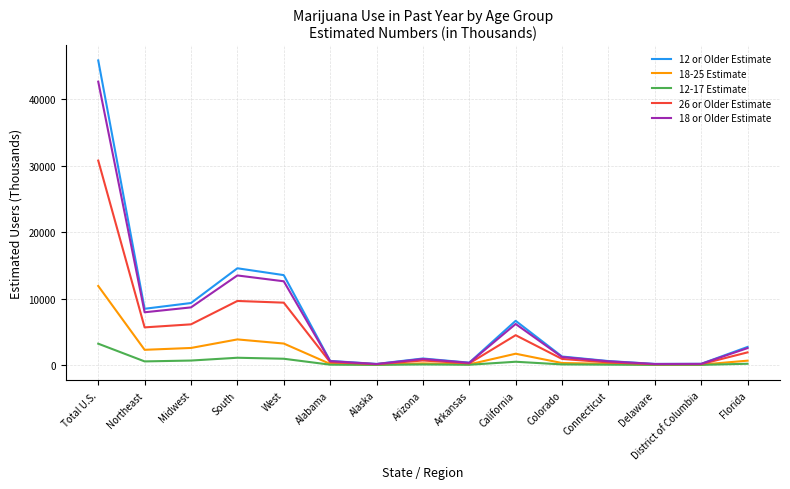

Count the number of categories in the chart.

15